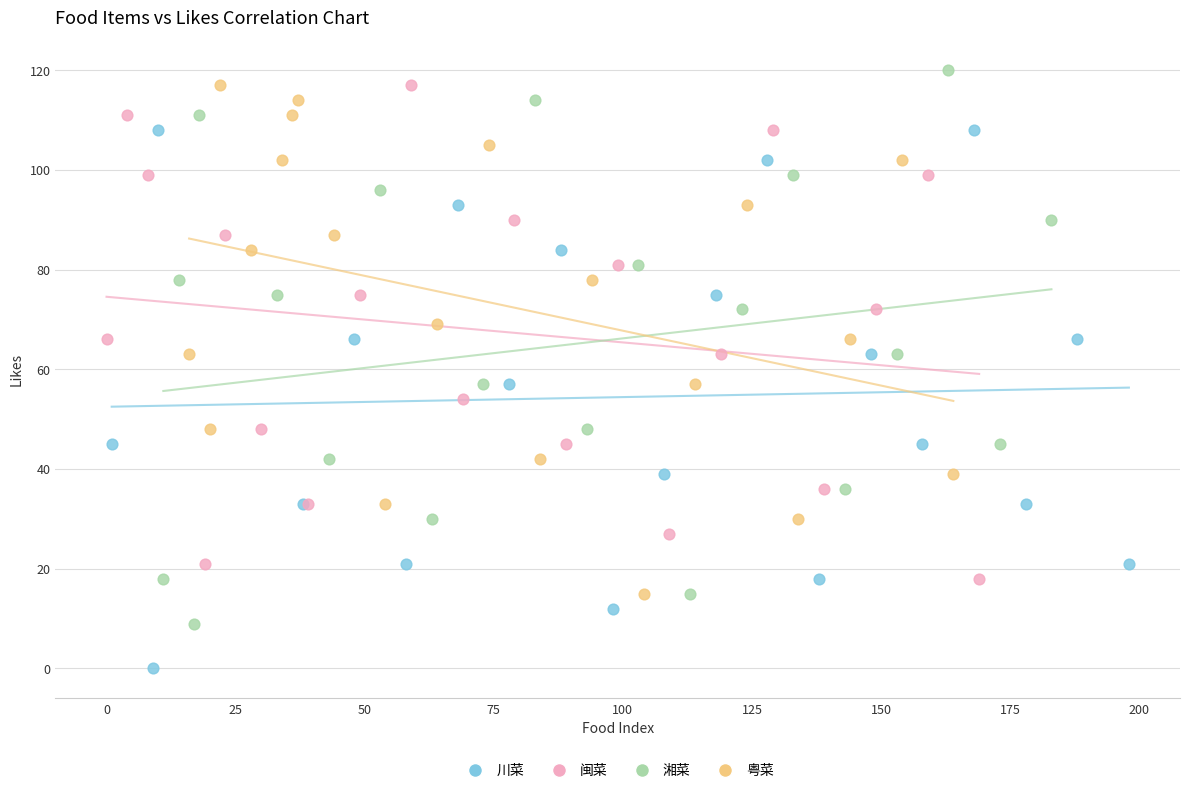

Which series reaches the minimum Y coordinate?

川菜